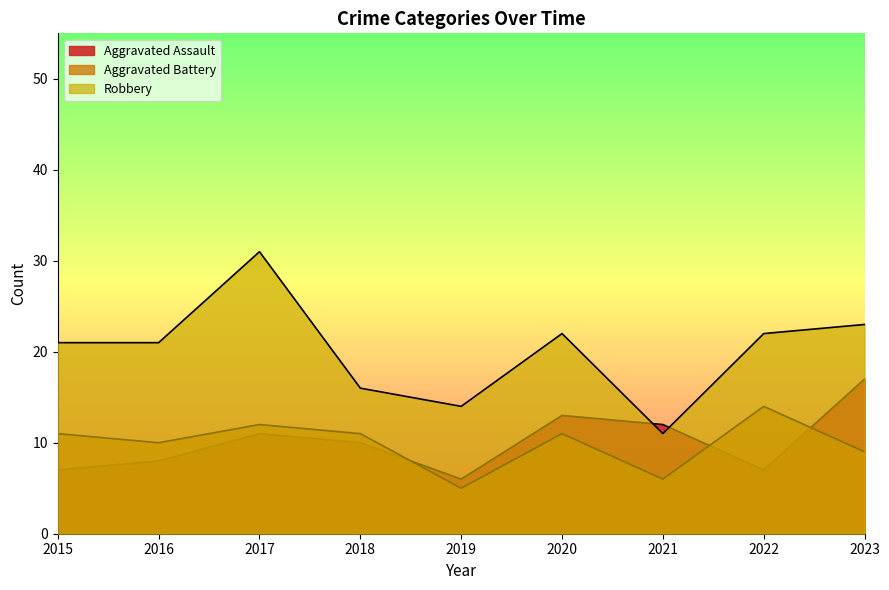

Reading right to left, extract all data points from this chart.

Aggravated Assault: 2023=17	2022=7	2021=12	2020=13	2019=6	2018=10	2017=11	2016=8	2015=7
Aggravated Battery: 2023=9	2022=14	2021=6	2020=11	2019=5	2018=11	2017=12	2016=10	2015=11
Robbery: 2023=23	2022=22	2021=11	2020=22	2019=14	2018=16	2017=31	2016=21	2015=21